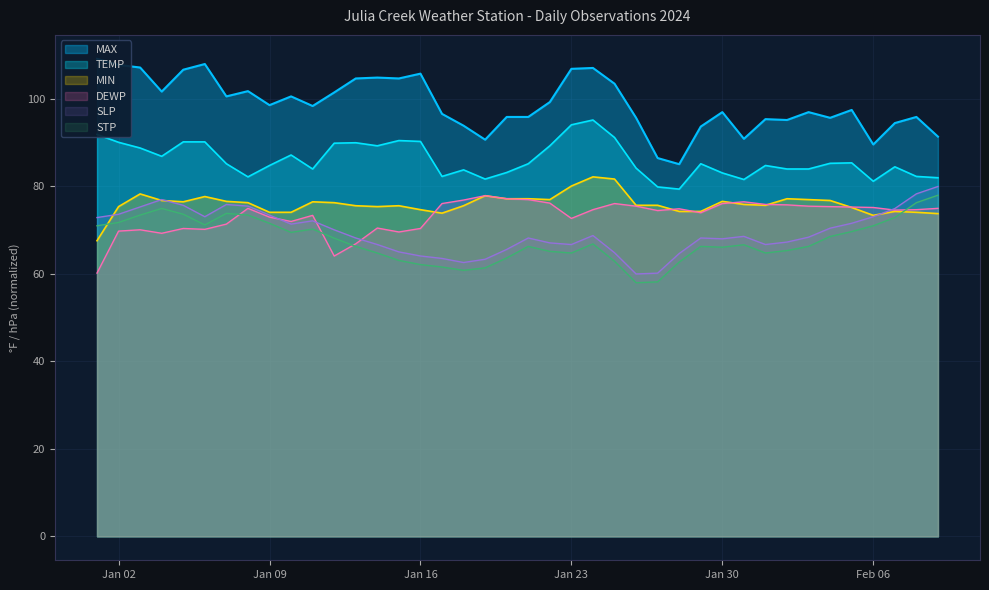

At which label does STP first exceed 66?

2024-01-01